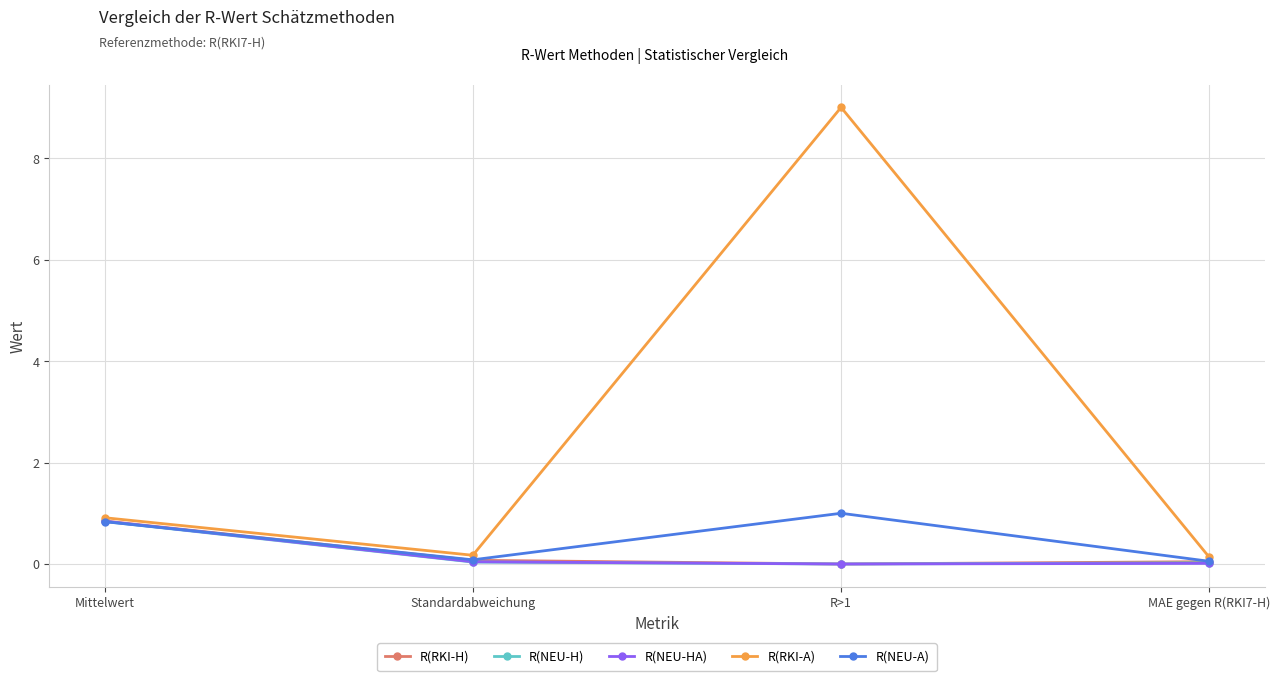

What is the sum of the R(NEU-H) values at Mittelwert and Standardabweichung?

0.9